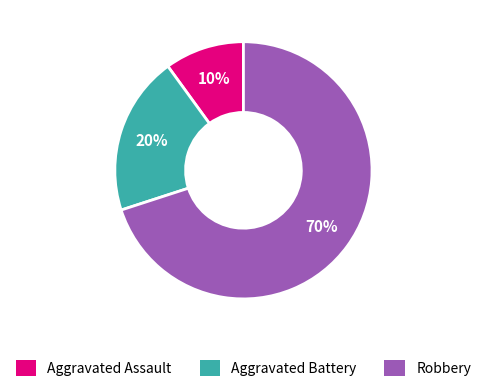

The Aggravated Battery slice represents 20% of the pie. True or false?

True